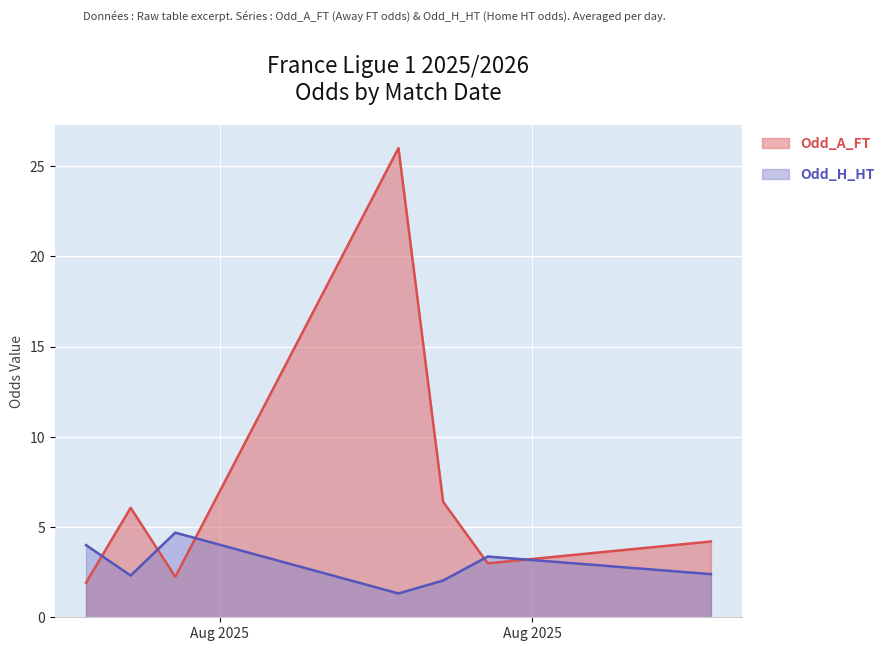

Which series has the largest range (max minus min)?

Odd_A_FT